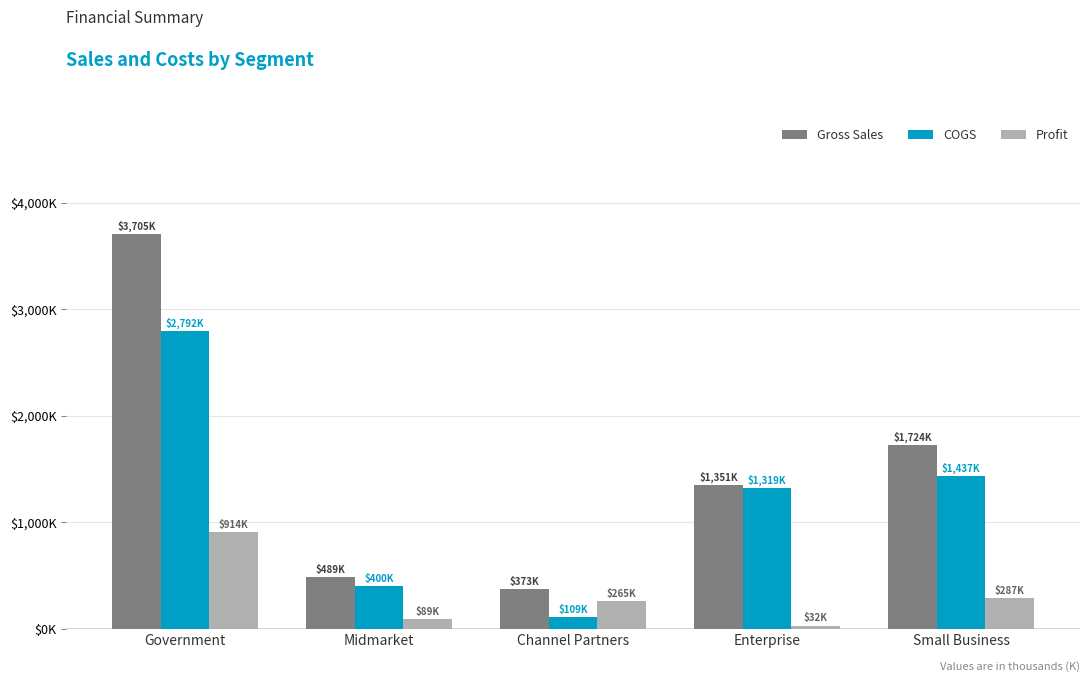

At which label does COGS first exceed 1318?

Government